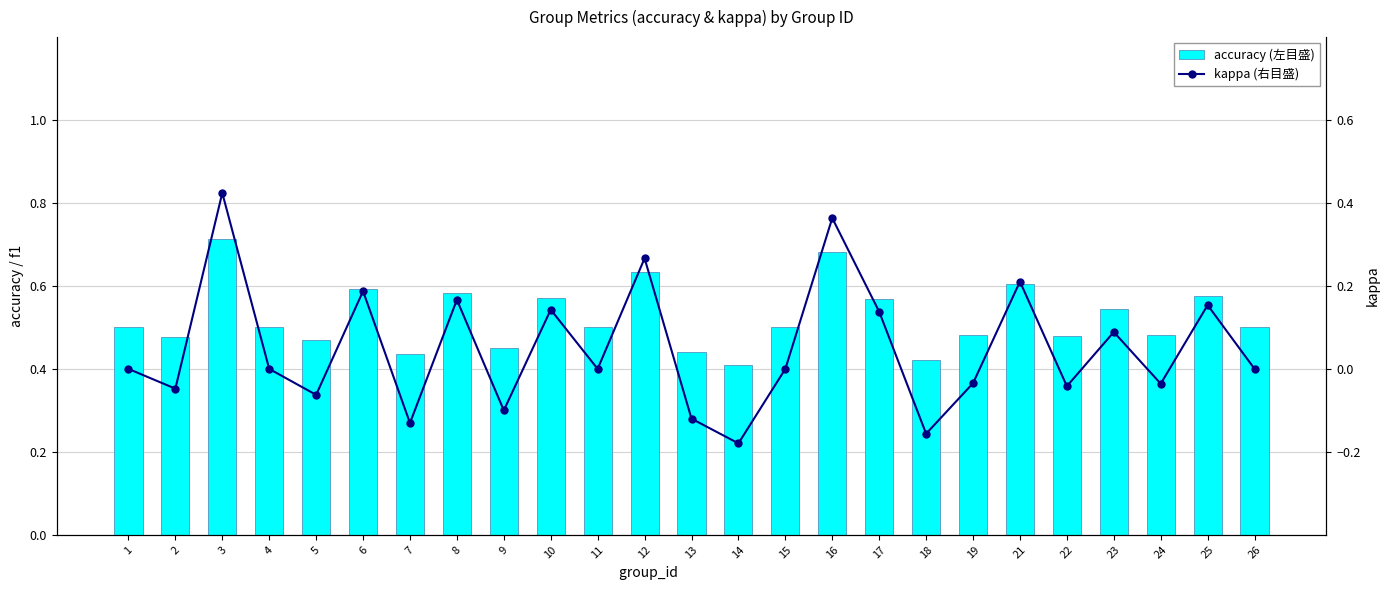

At which category does the chart reach its peak across all series?

3